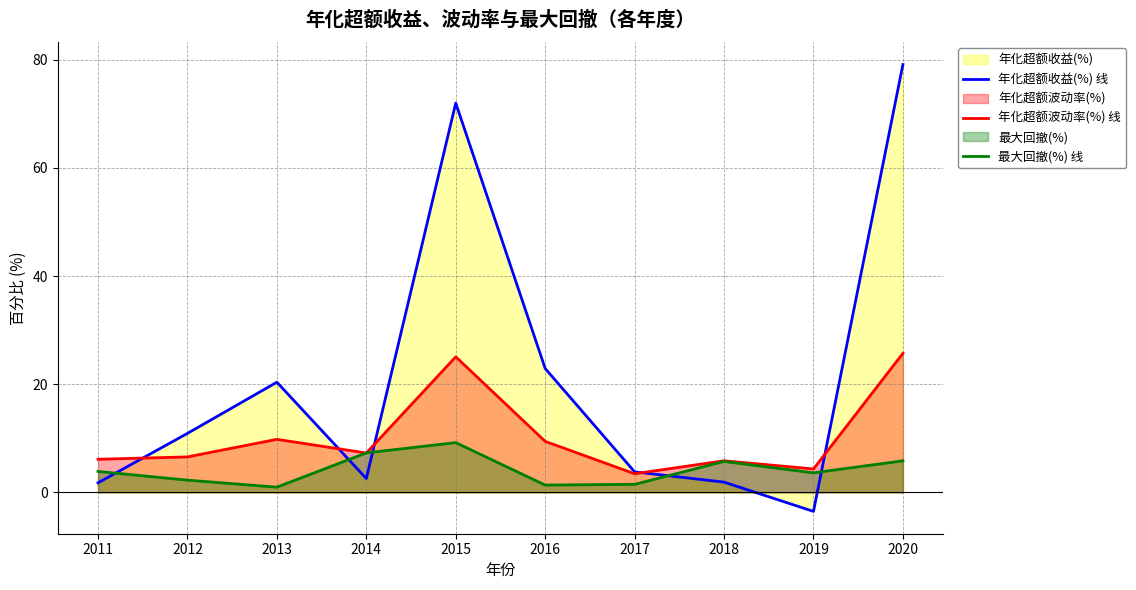

Reading left to right, transcribe all the data shown in this chart.

年化超额收益(%) 线: 2011=1.8	2012=10.9	2013=20.4	2014=2.6	2015=72.0	2016=22.9	2017=3.8	2018=1.9	2019=-3.5	2020=79.1
年化超额波动率(%) 线: 2011=6.1	2012=6.6	2013=9.8	2014=7.3	2015=25.1	2016=9.4	2017=3.4	2018=5.8	2019=4.3	2020=25.7
最大回撤(%) 线: 2011=3.9	2012=2.3	2013=1.0	2014=7.3	2015=9.2	2016=1.4	2017=1.5	2018=5.7	2019=3.6	2020=5.8